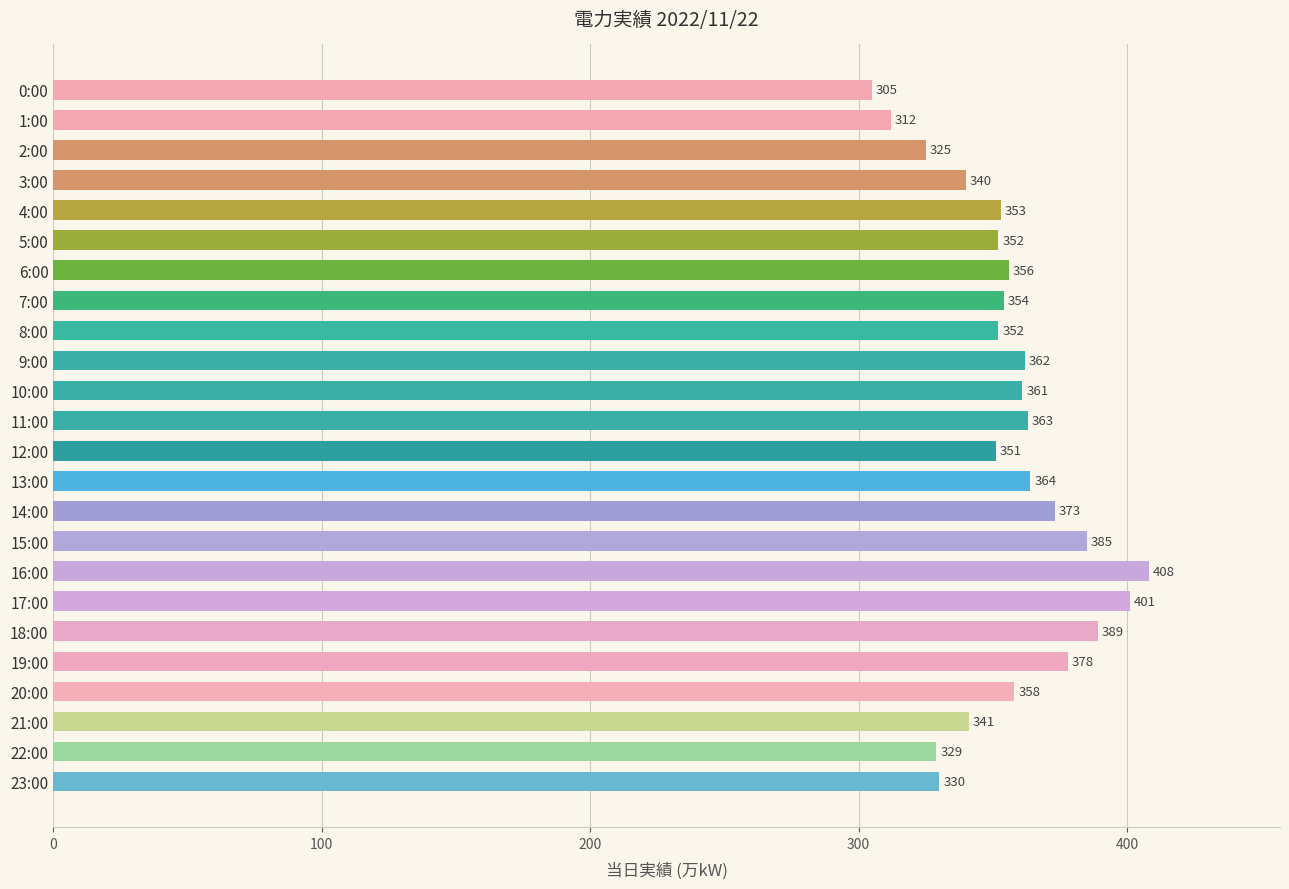

Which category has the highest value across all series?

16:00